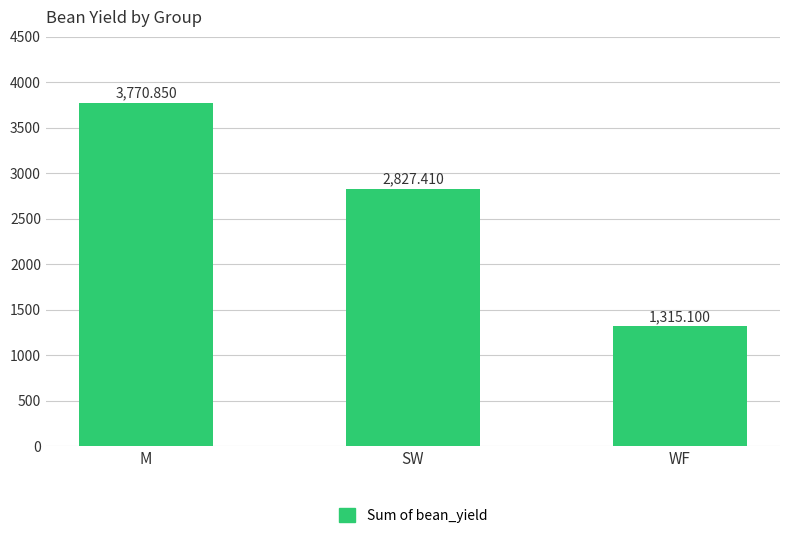

What is the label of the 2nd bar from the left?

SW